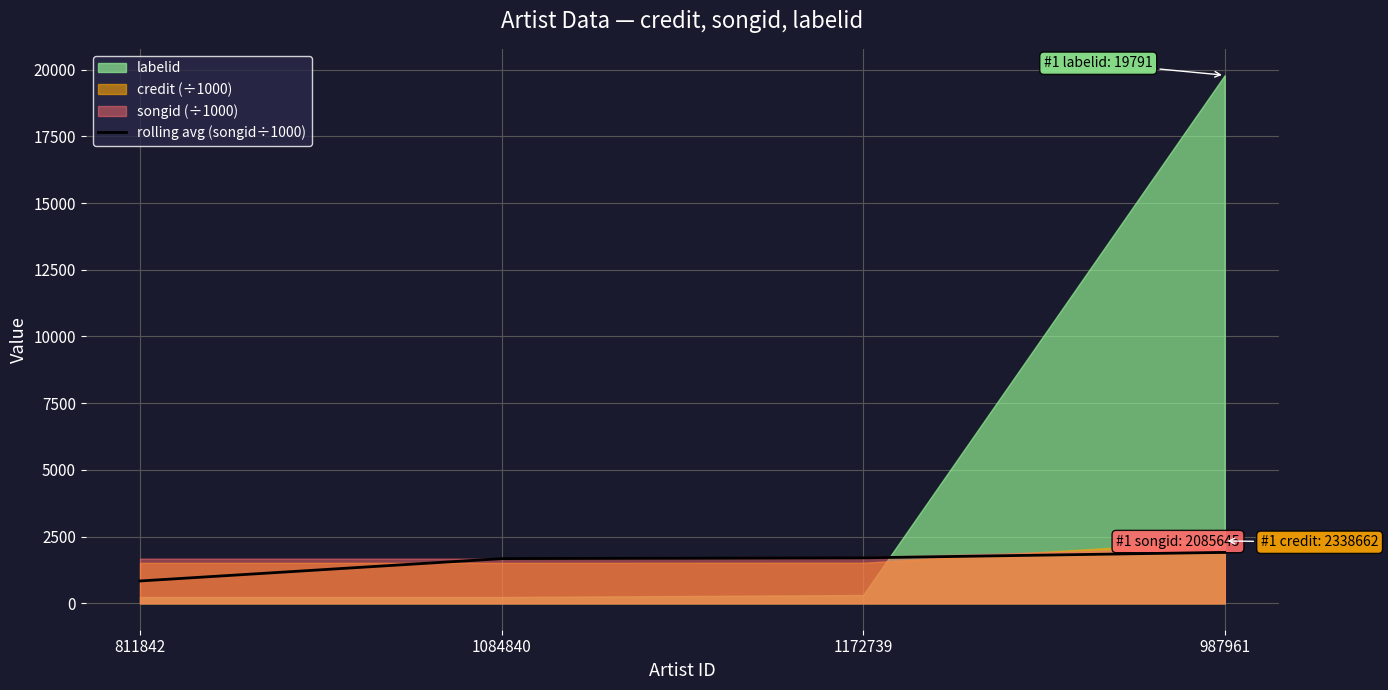

Reading left to right, list all the values displayed in this chart.

837.6	1675.2	1704.3	1909.5